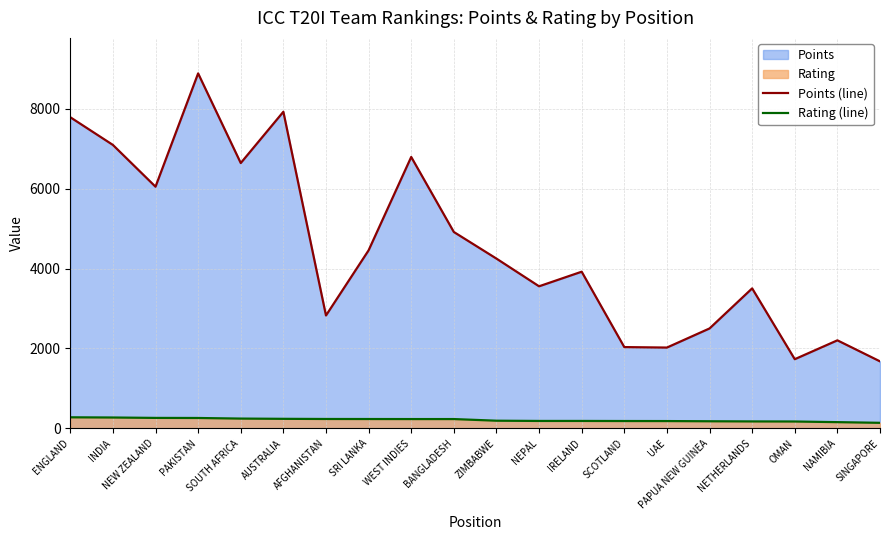

List the series in order of their peak value, lowest first.

Rating (line), Points (line)